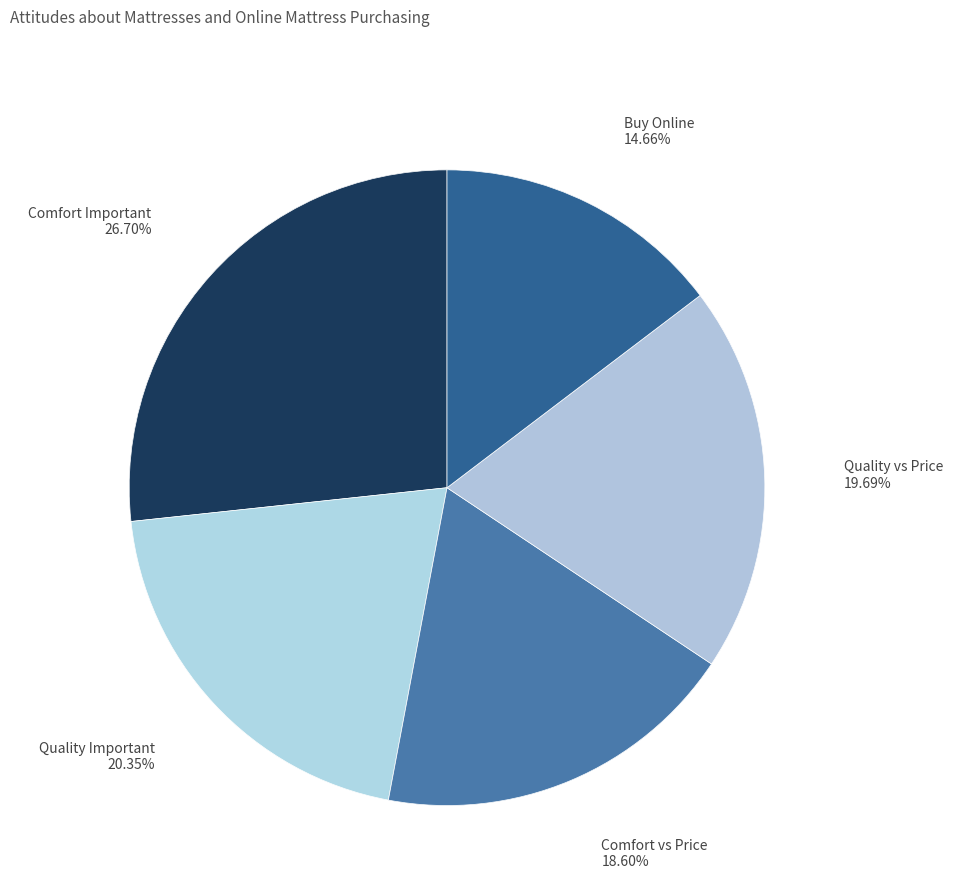

What is the ratio of the value at Comfort vs Price to the value at Quality Important?

0.9